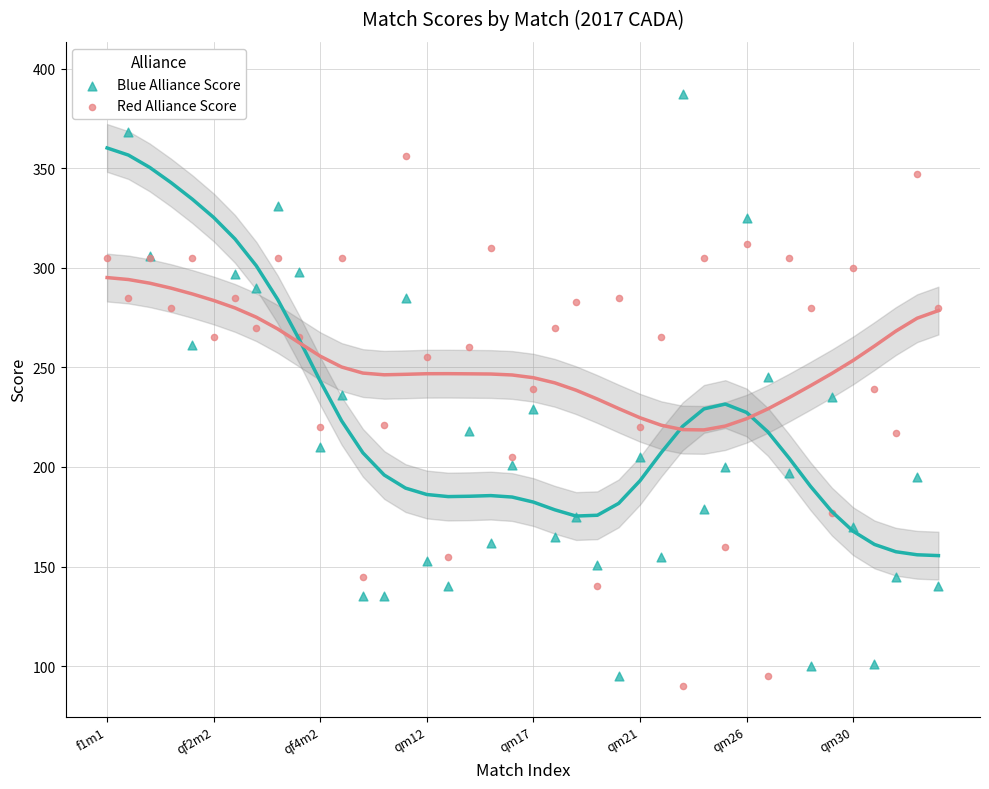

At which category is the sum across all series the highest?

f1m1